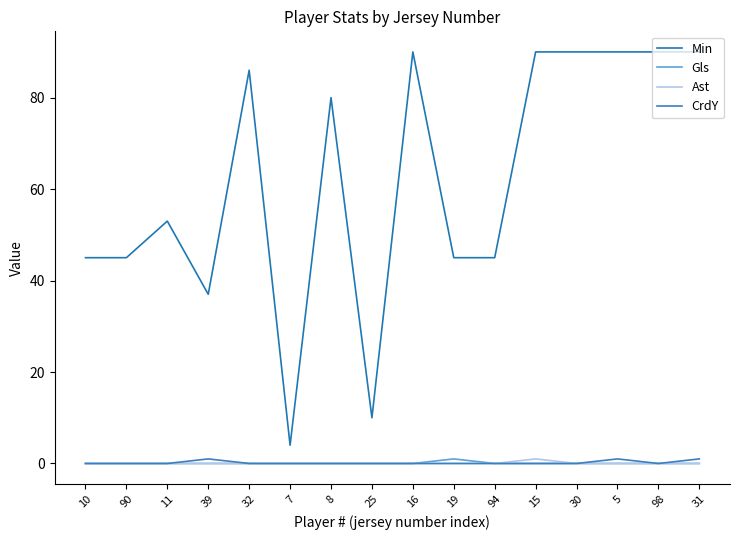

How many lines are shown in the chart?

4